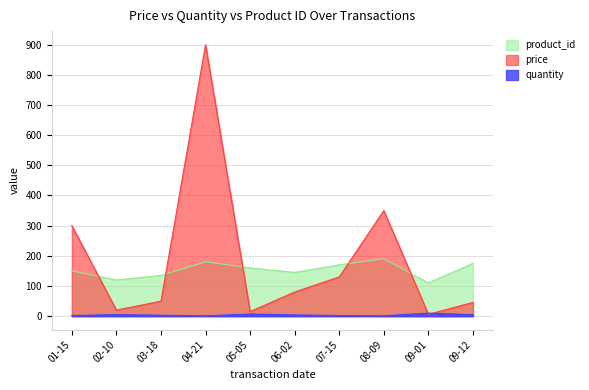

What is the difference between the highest and lowest values at 08-09?

349.0